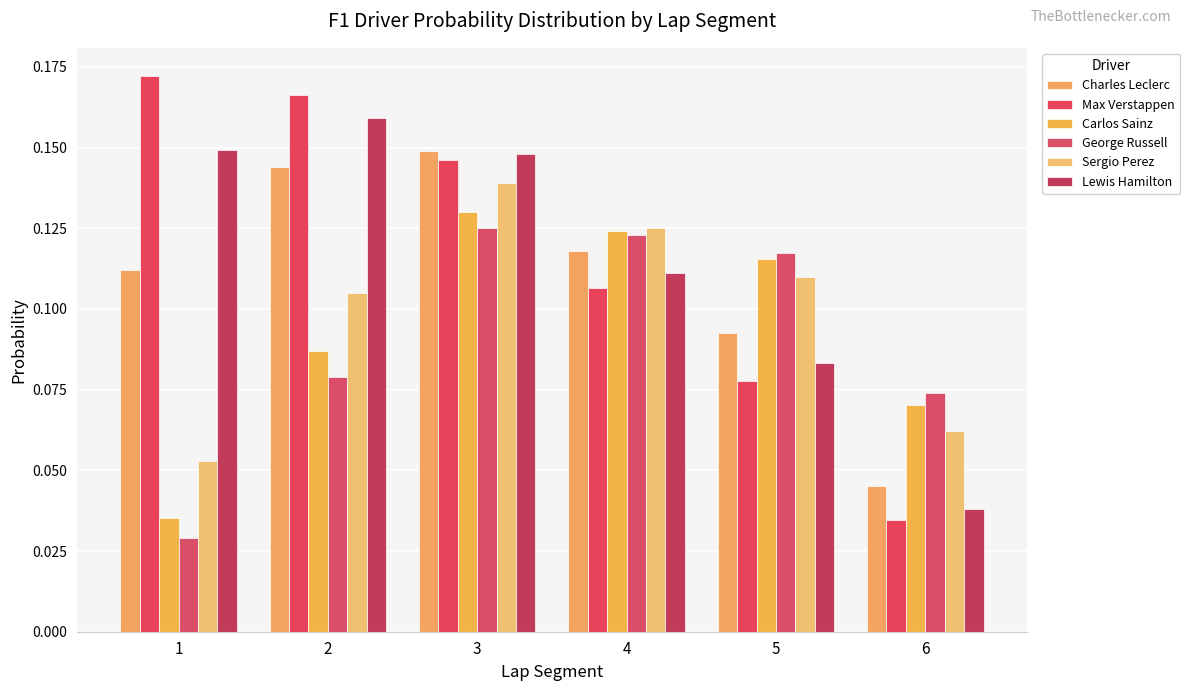

What is the average value of the Charles Leclerc series?

0.1